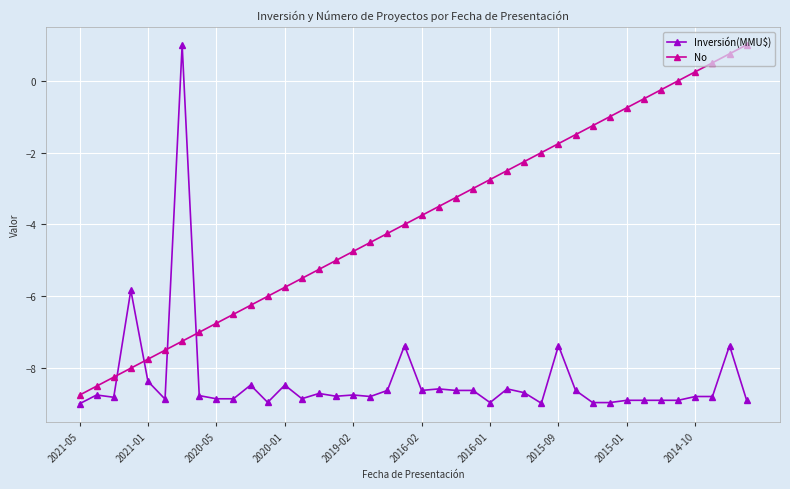

What are all the series names shown in the legend?

Inversión(MMU$), No